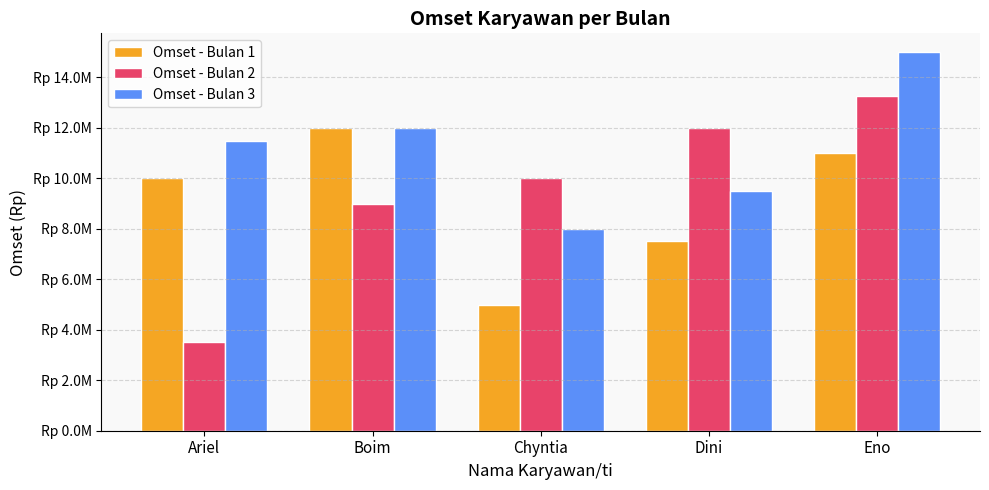

Which series has the largest total across all categories?

Omset - Bulan 3